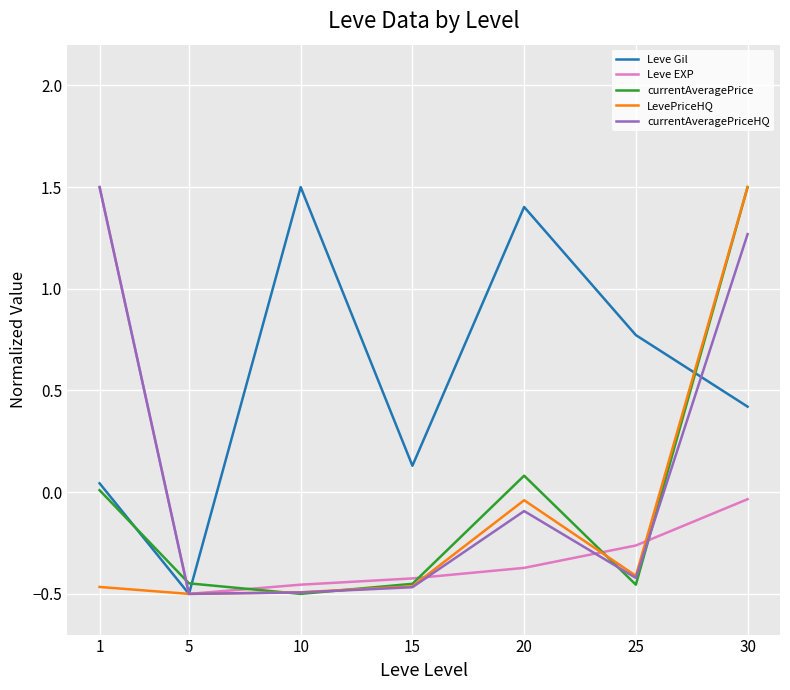

Which series has the largest total across all categories?

Leve Gil